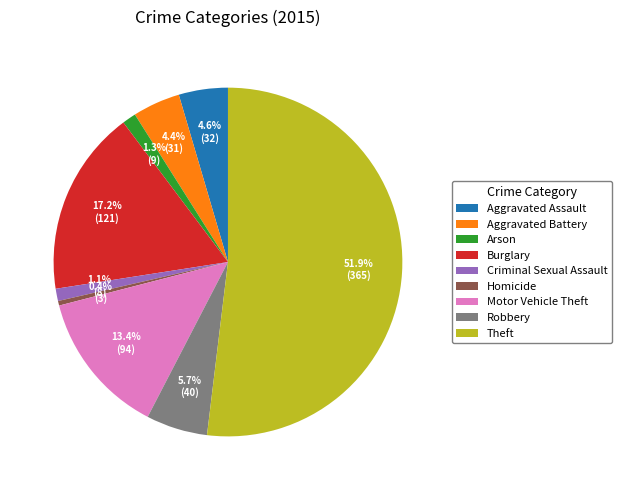

What is the total percentage of Burglary and Theft?

69.1%